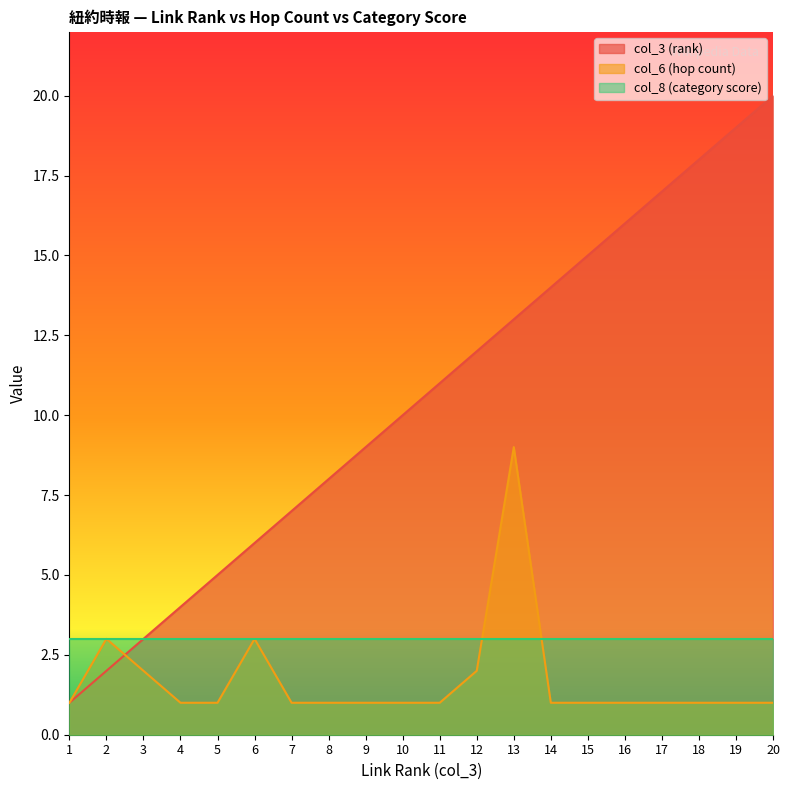

What is the total value across all series at 2?

8